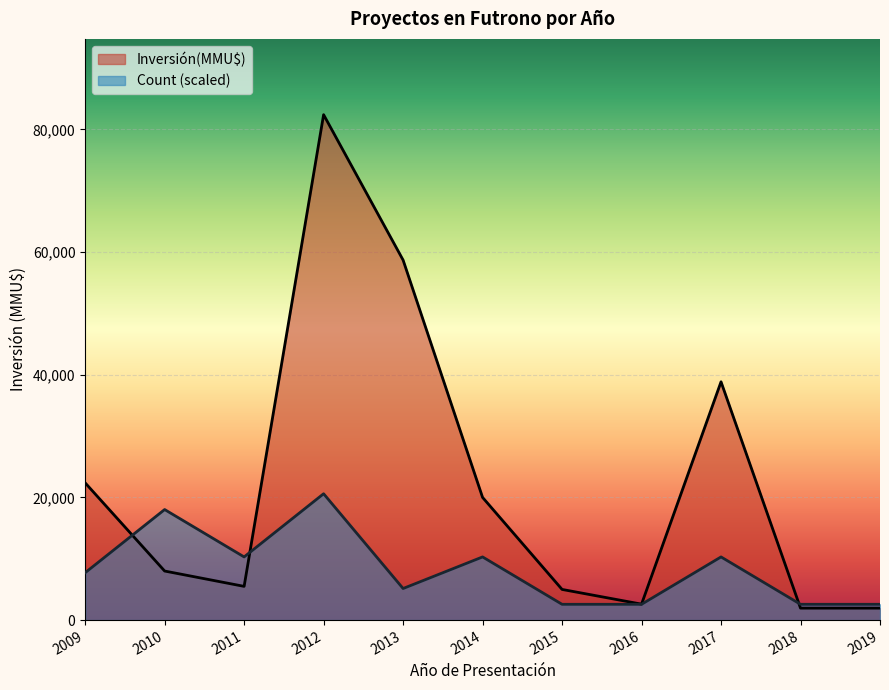

At 2009, list the series in order from smallest to largest.

Count (scaled), Inversión(MMU$)